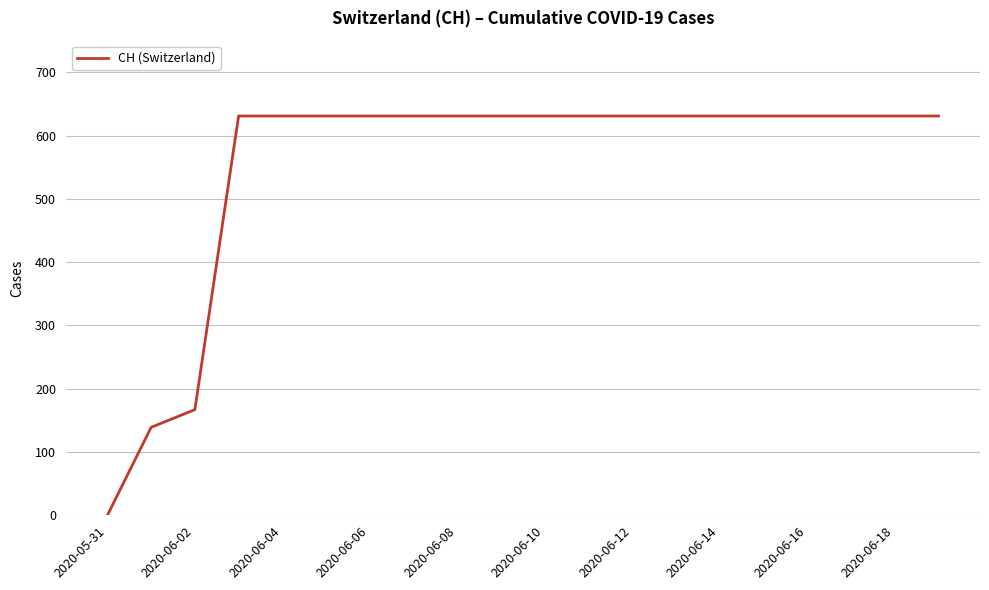

What is the greatest value displayed?

631